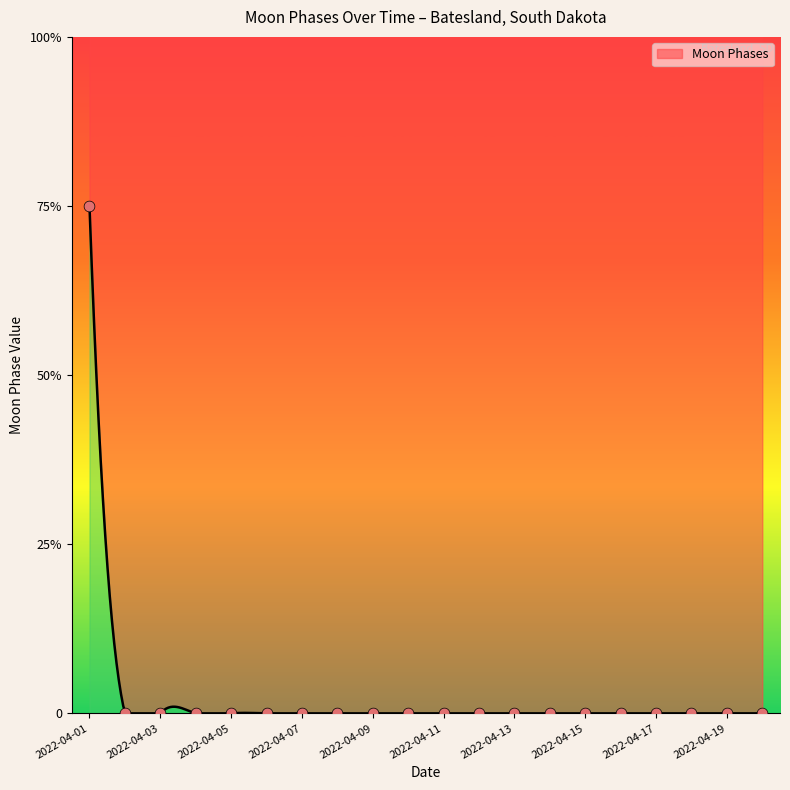

Which has a higher value, 2022-04-02 or 2022-04-08?

2022-04-02